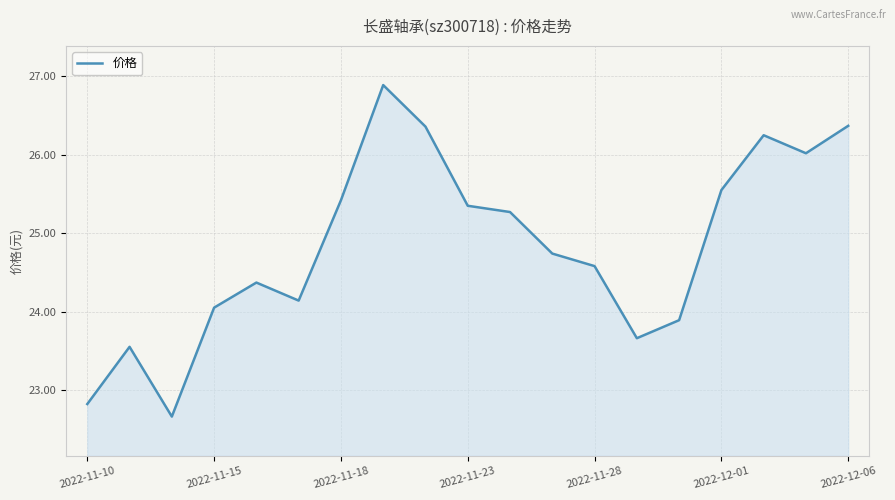

What is the difference between the maximum and minimum values?

4.2